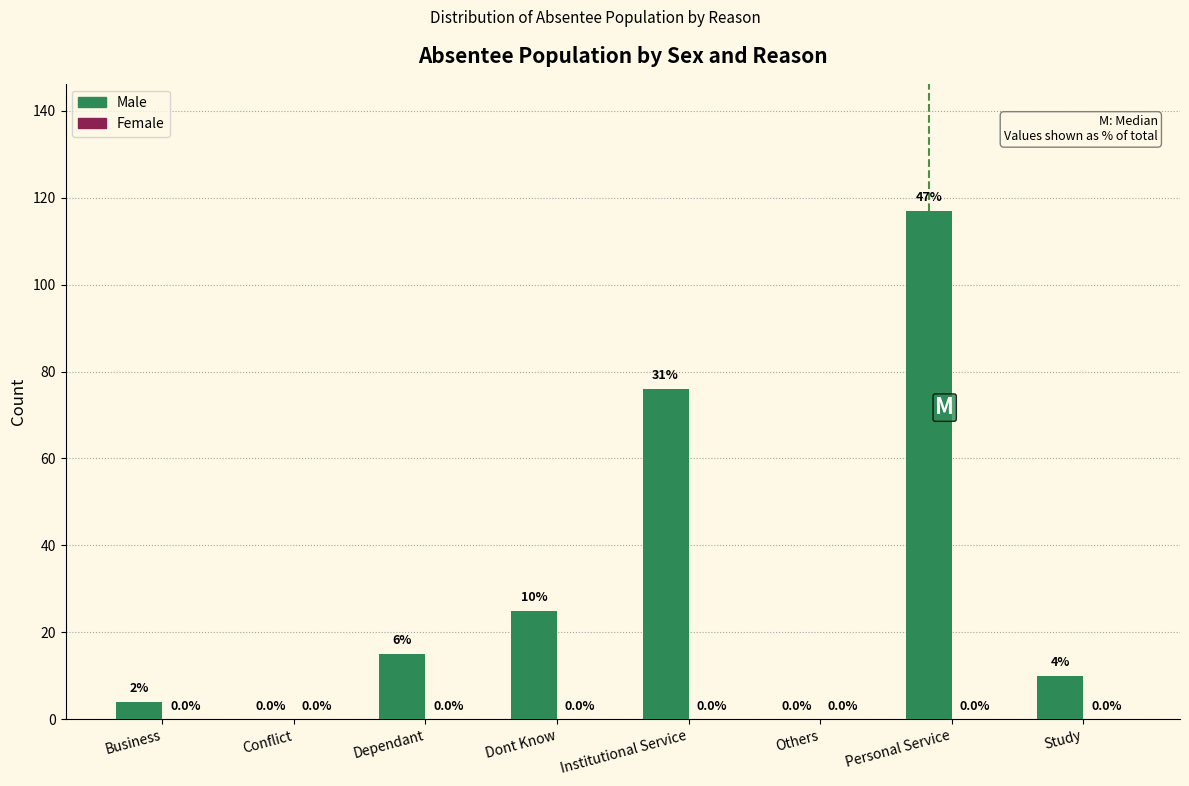

Reading left to right, what are all the values shown in this chart?

Business=4	Conflict=0	Dependant=15	Dont Know=25	Institutional Service=76	Others=0	Personal Service=117	Study=10